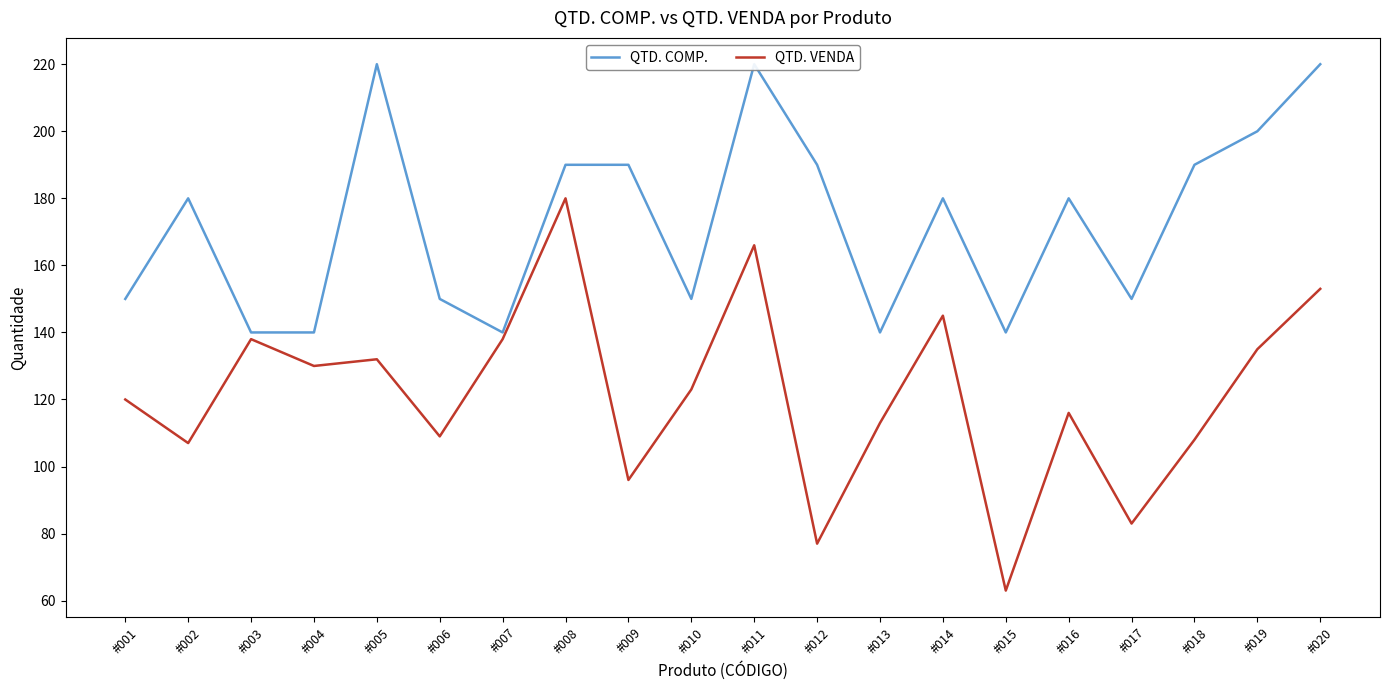

True or false: QTD. COMP. and QTD. VENDA cross at least once.

False